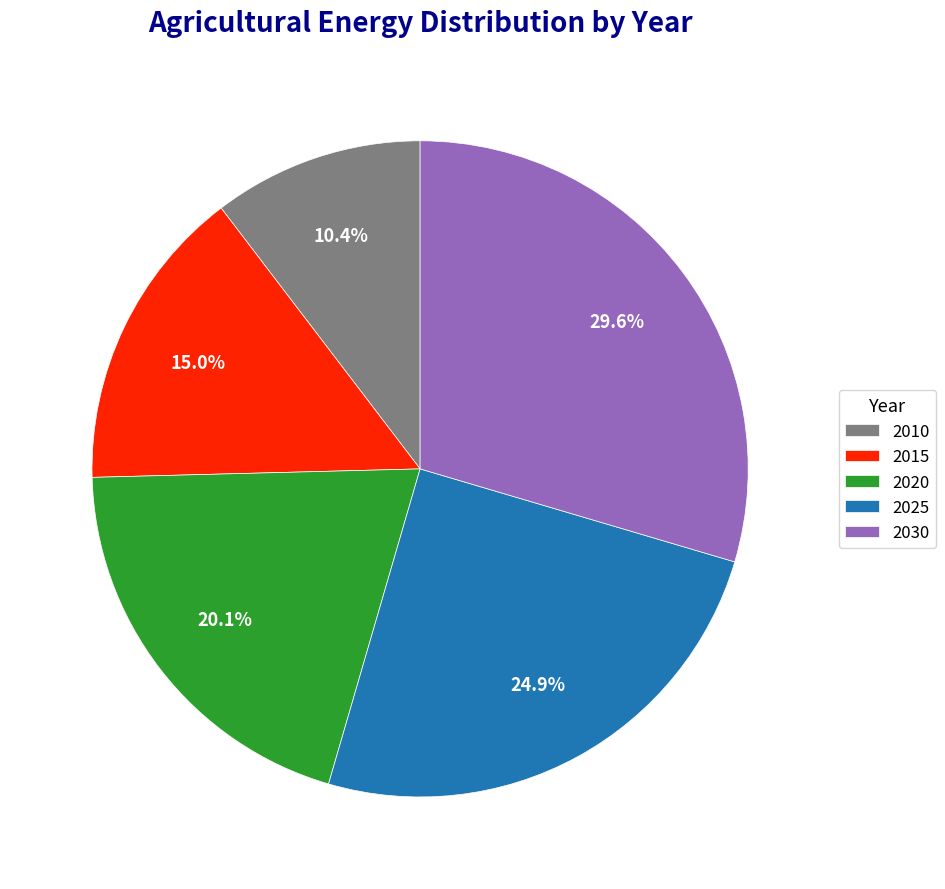

The 2010 slice represents 10% of the pie. True or false?

True